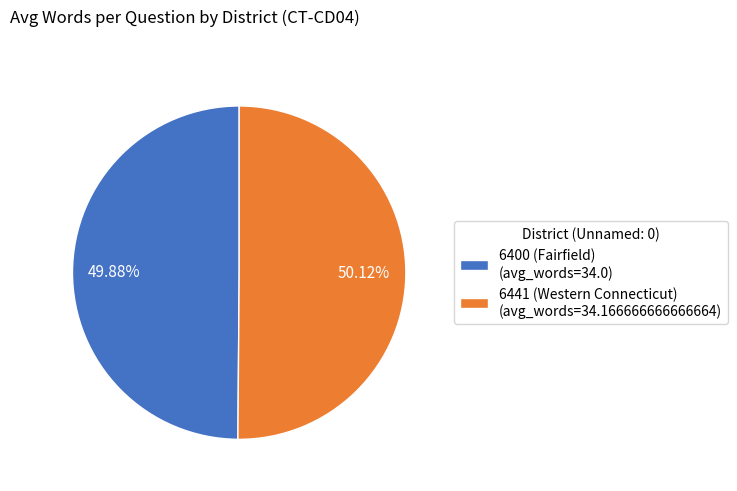

Is there a majority slice in this chart?

Yes